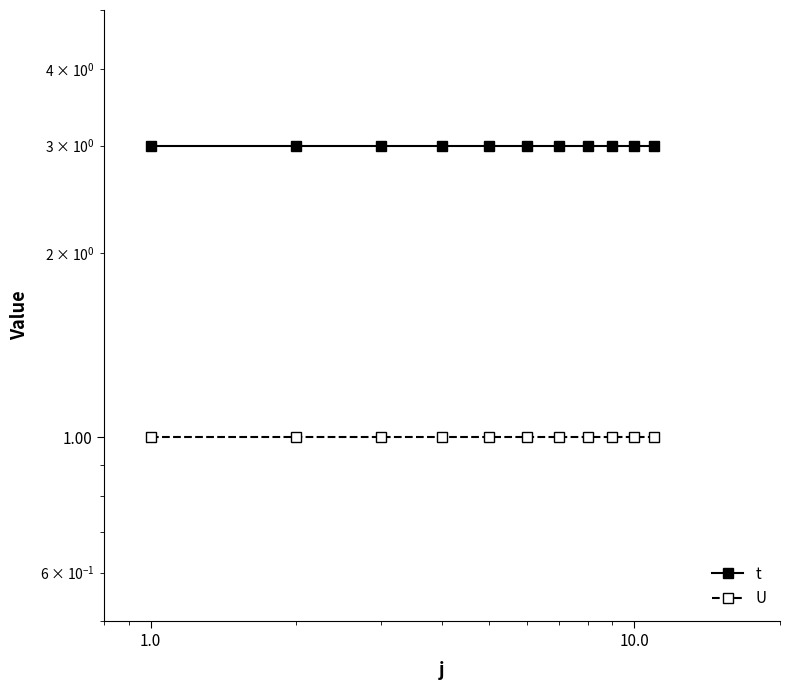

Does the chart have visible grid lines?

No